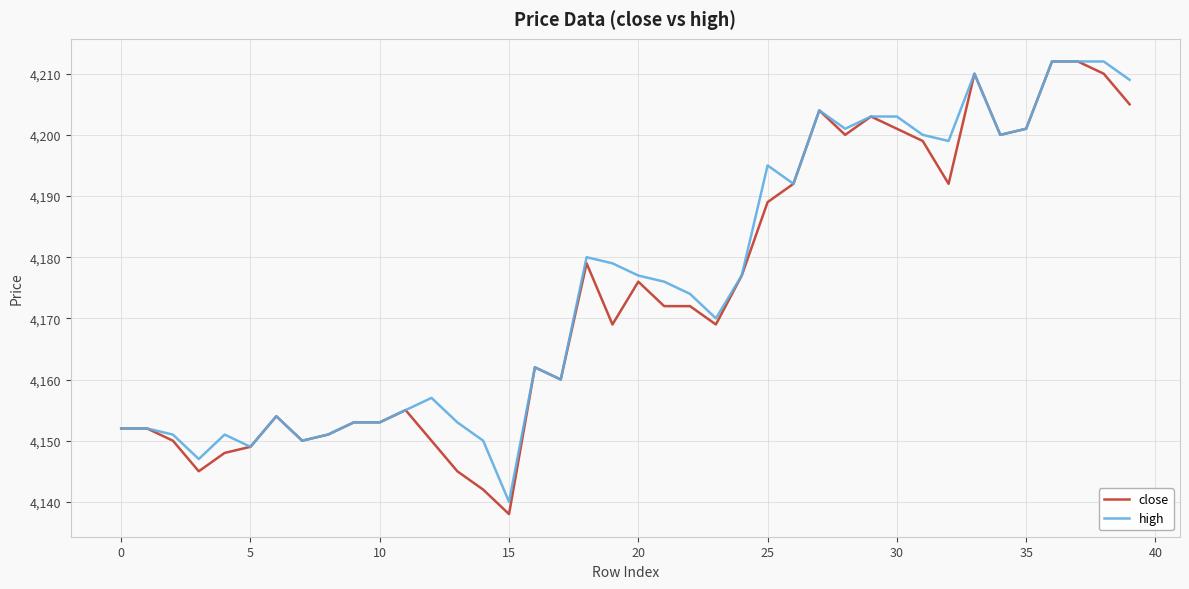

Which series has the largest range (max minus min)?

close